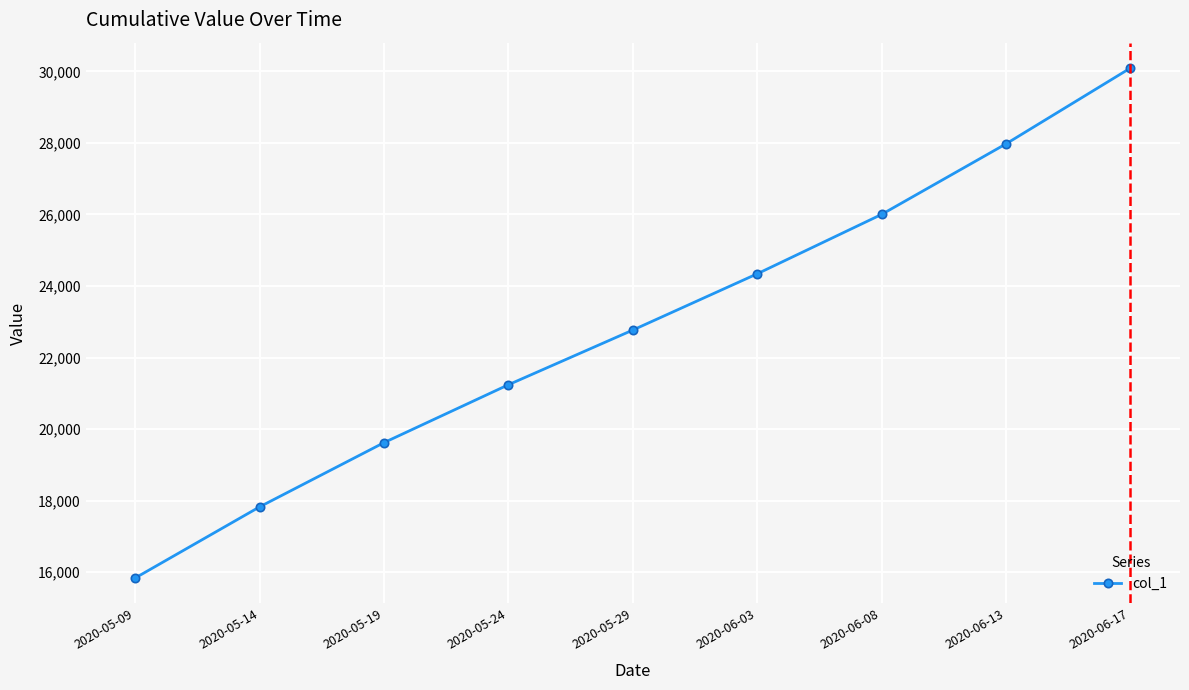

What is the average value?

22856.5